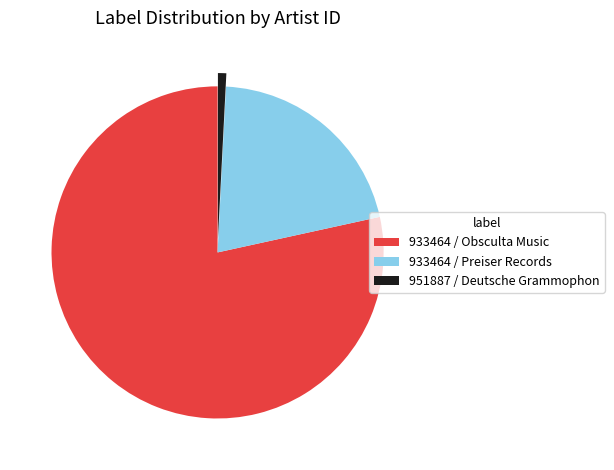

Is there a majority slice in this chart?

Yes